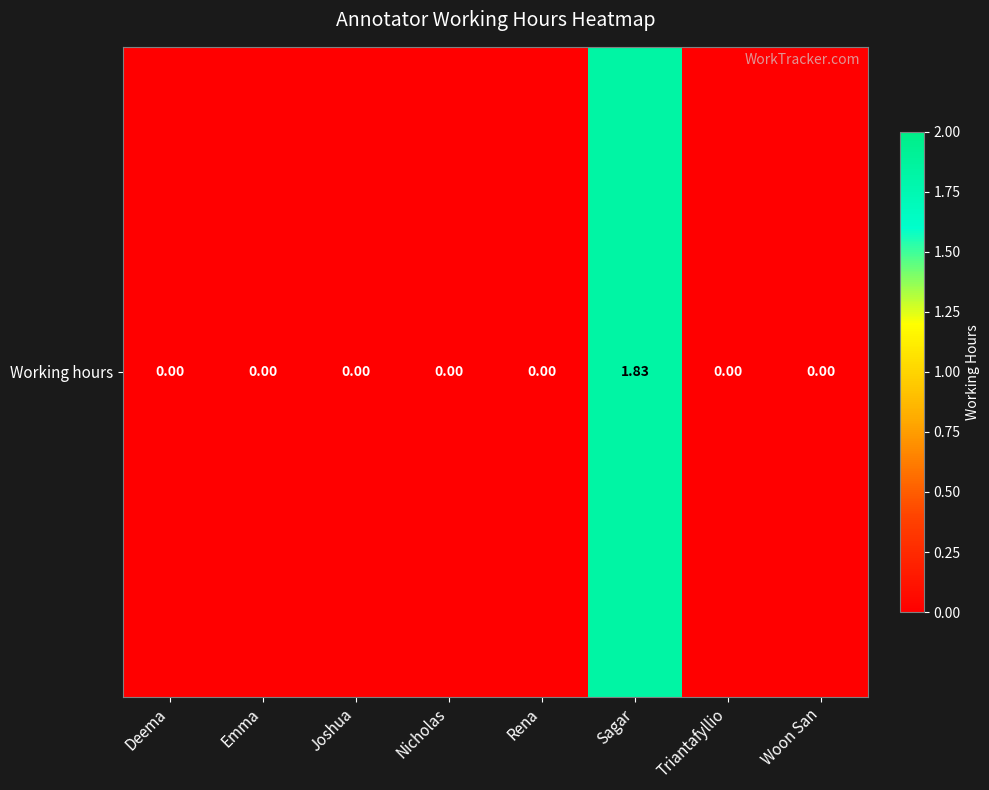

Count the values in the range 0 to 1.

7